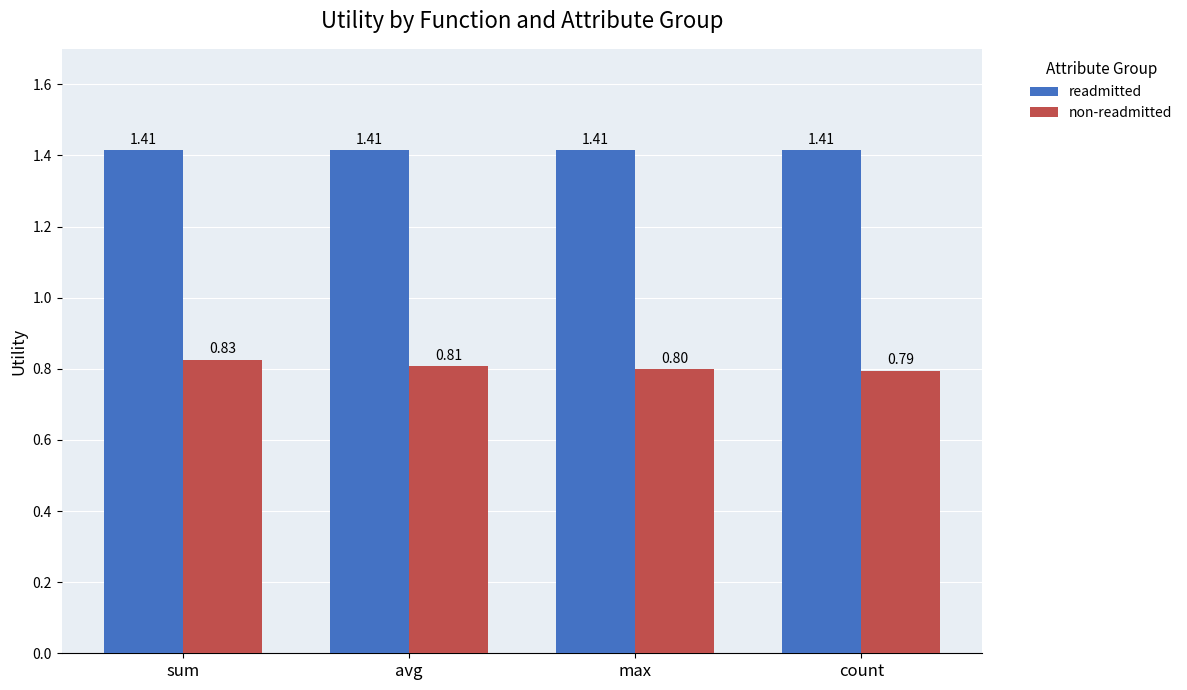

Which category has the highest value in the non-readmitted series?

sum